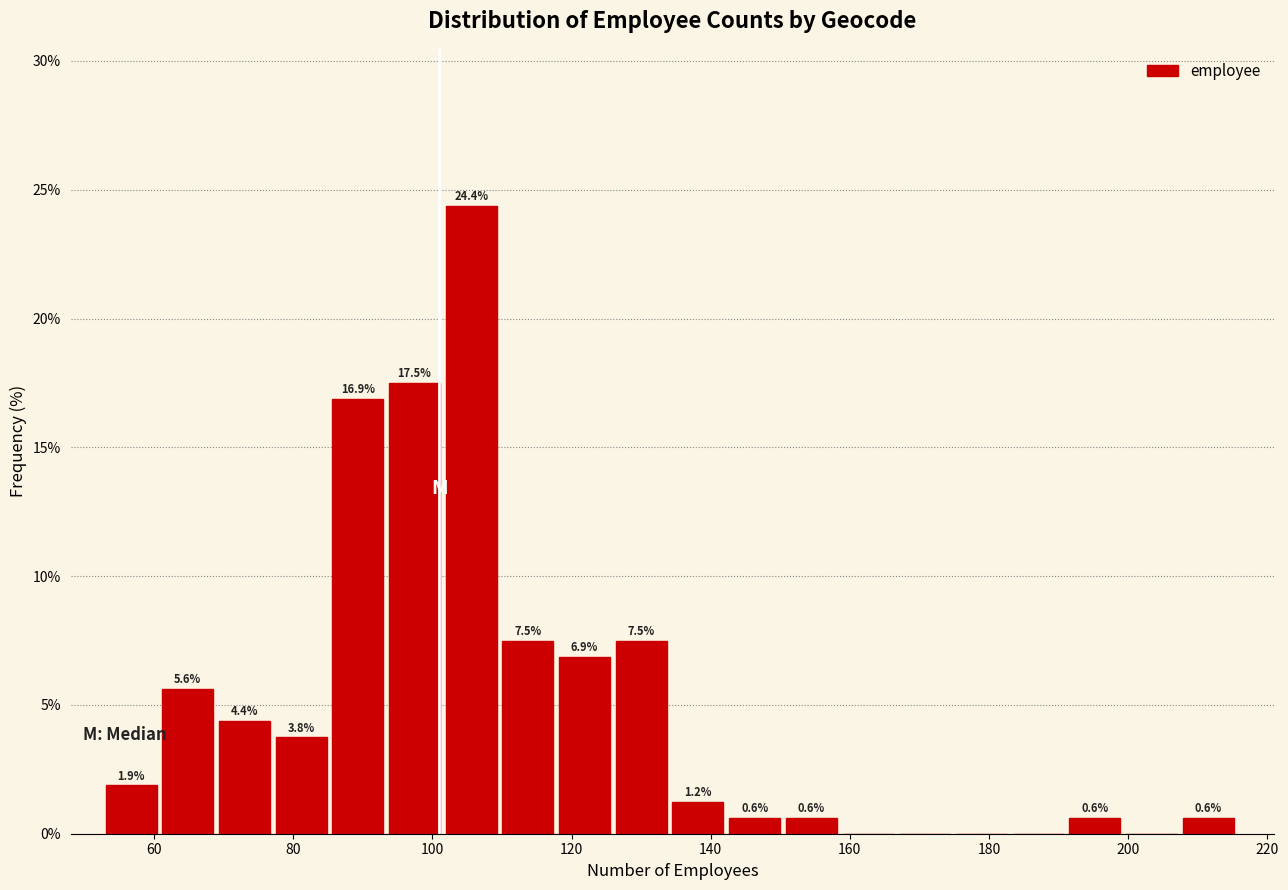

Over which range of the x-axis is the bar tallest?

102 to 110